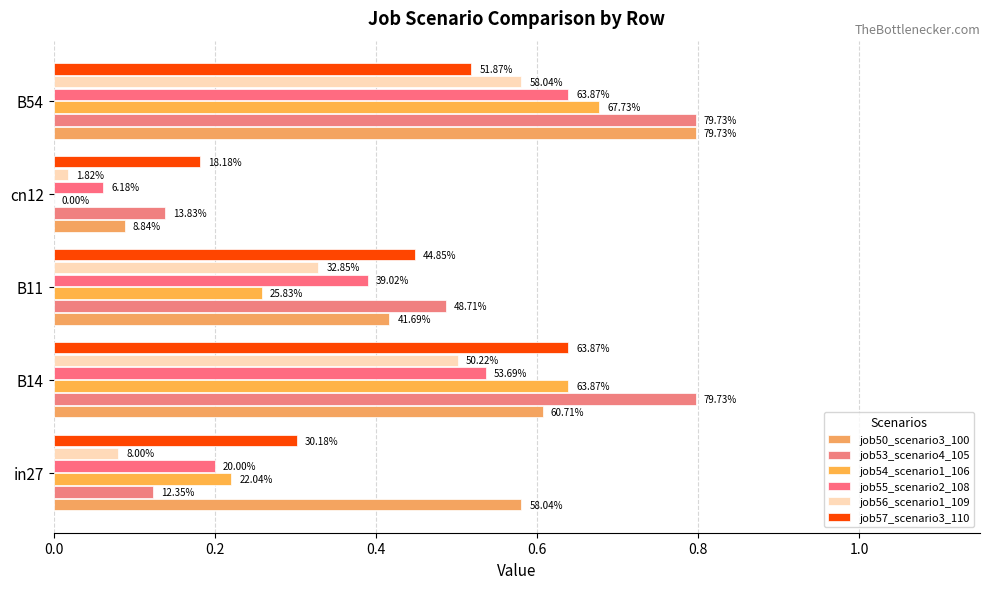

What is the value of the job50_scenario3_100 bar at the 4th from the left?

0.1